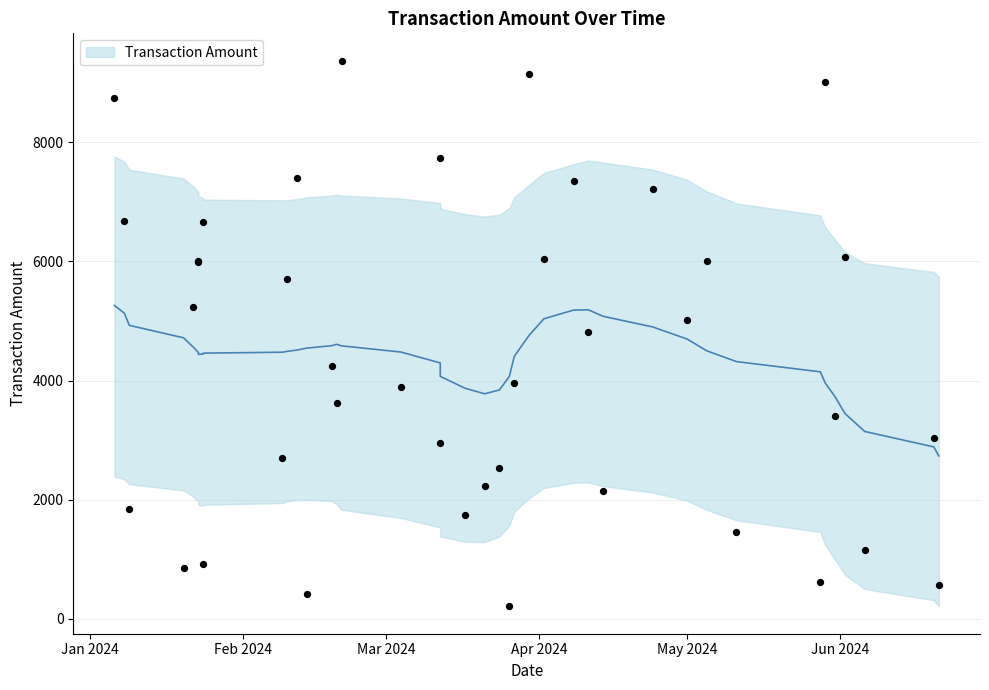

What is the ratio of the value at 2024-02-14 to the value at 2024-01-08?

0.1